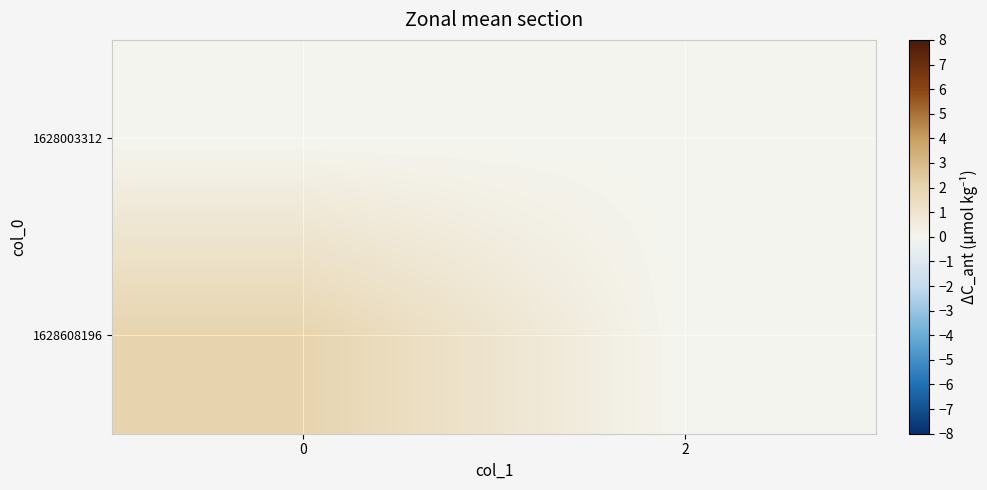

Reading right to left, transcribe all the data shown in this chart.

1628003312: 2=0	0=0
1628608196: 2=0	0=2